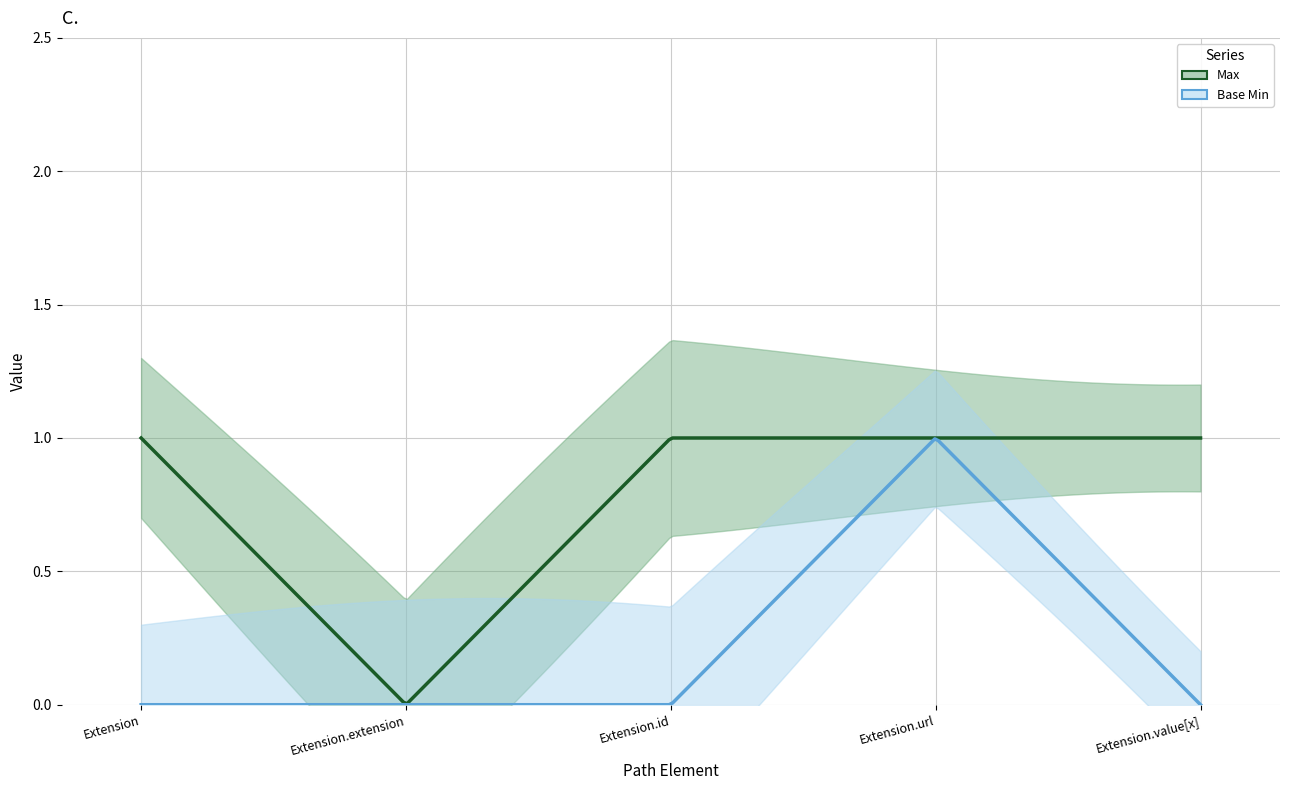

What is the difference between the maximum and minimum values in the Base Min series?

1